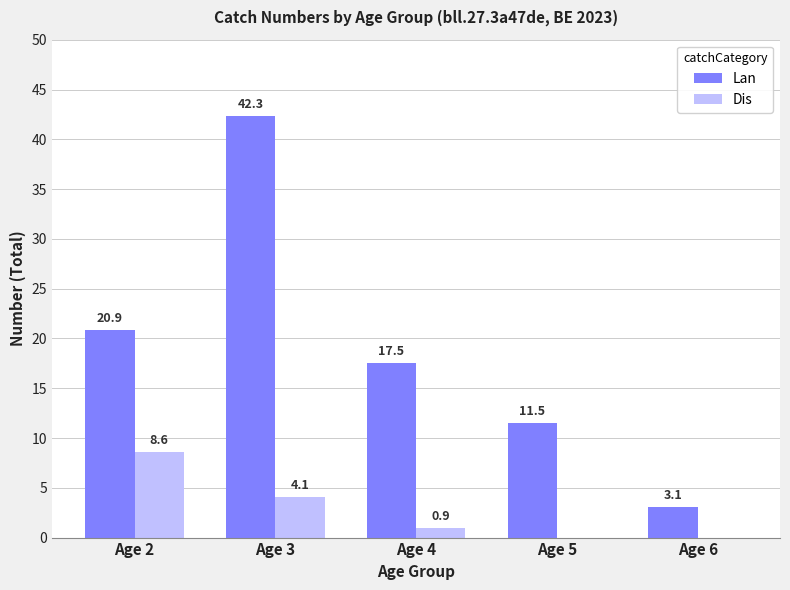

Reading left to right, extract all data points from this chart.

Lan: Age 2=20.9	Age 3=42.3	Age 4=17.5	Age 5=11.5	Age 6=3.1
Dis: Age 2=8.6	Age 3=4.1	Age 4=0.9	Age 5=0.0	Age 6=0.0